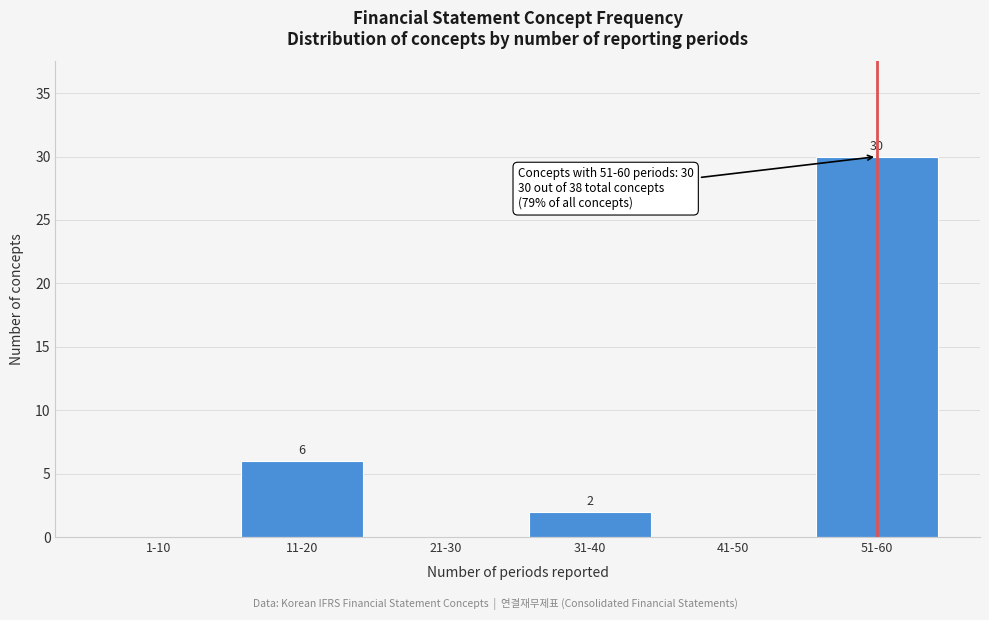

Reading right to left, extract all data points from this chart.

51-60=30	41-50=0	31-40=2	21-30=0	11-20=6	1-10=0